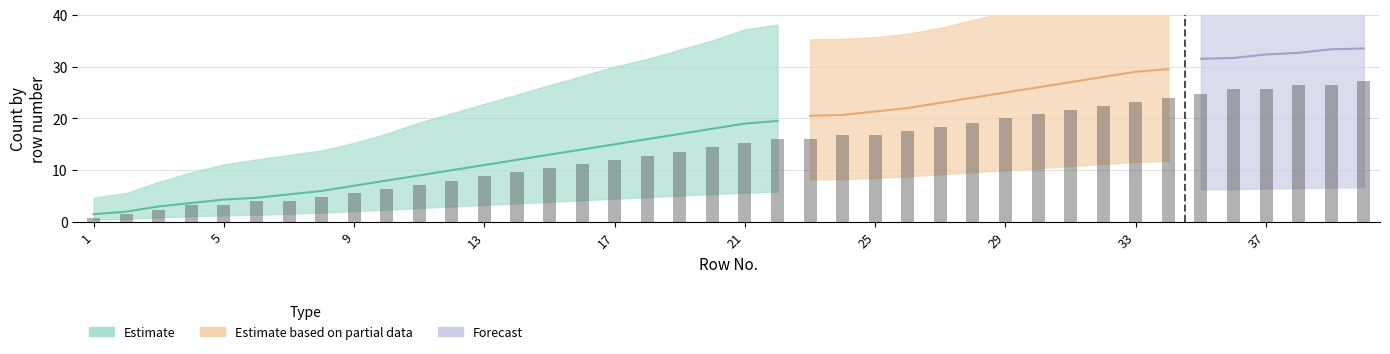

Are the bars horizontal?

No